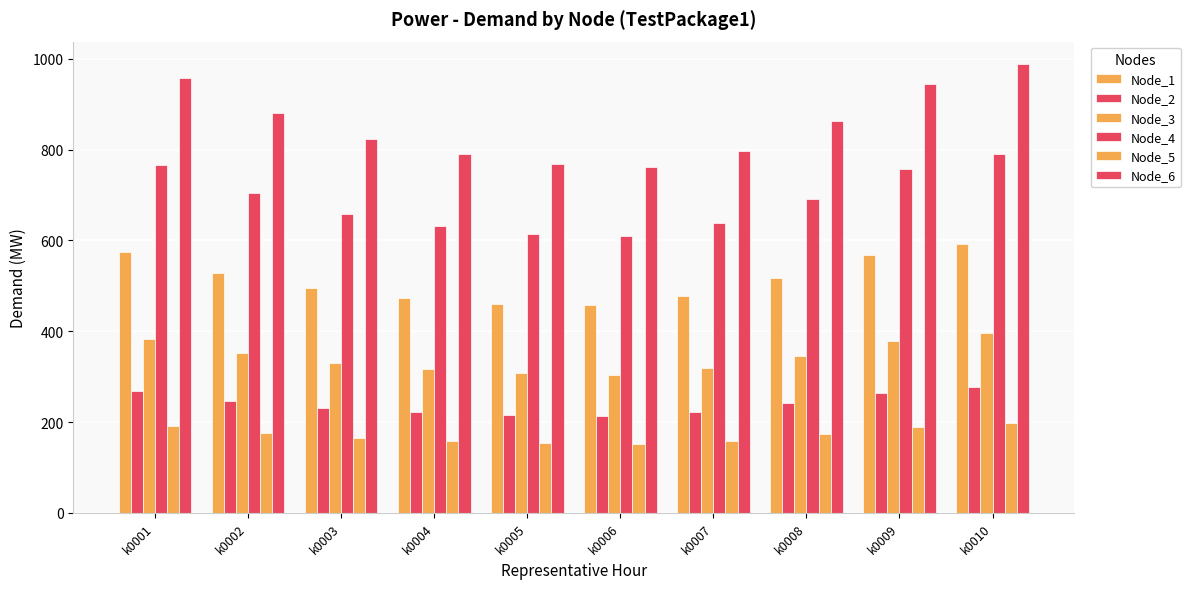

At which label does Node_3 reach its peak?

k0010